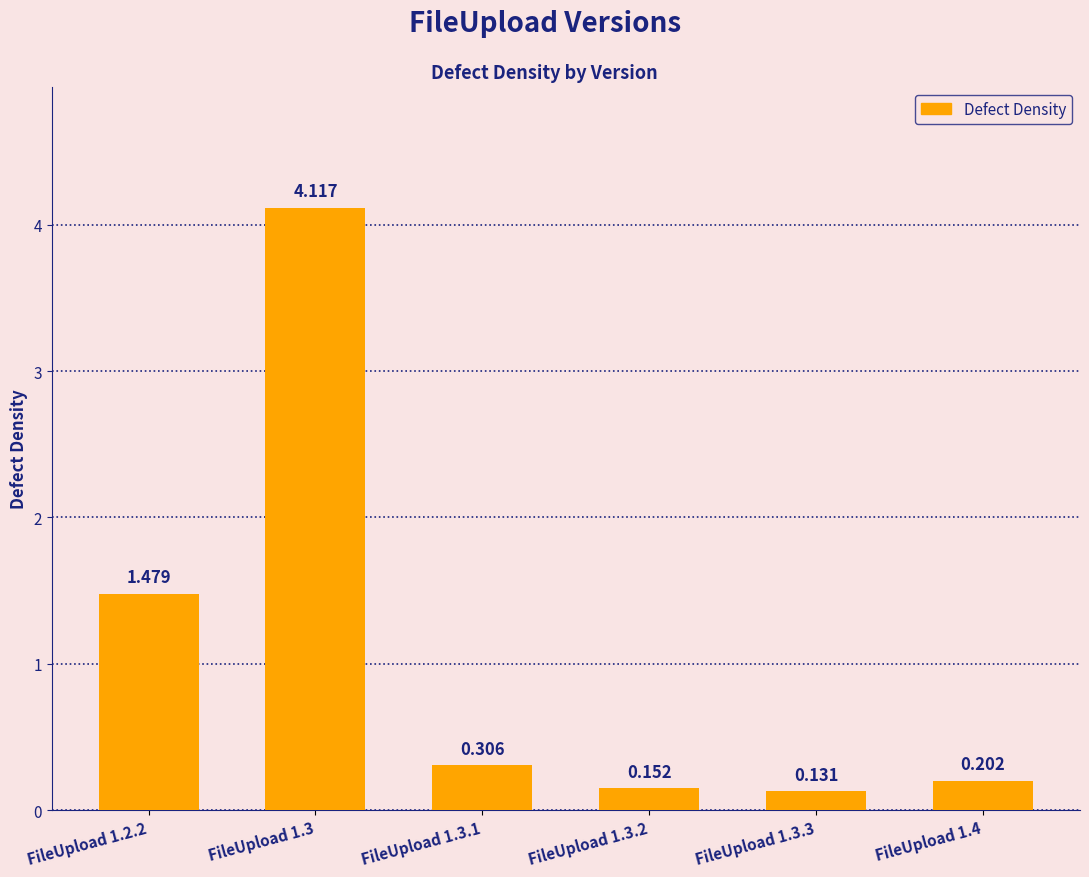

How many bars are there in total?

6